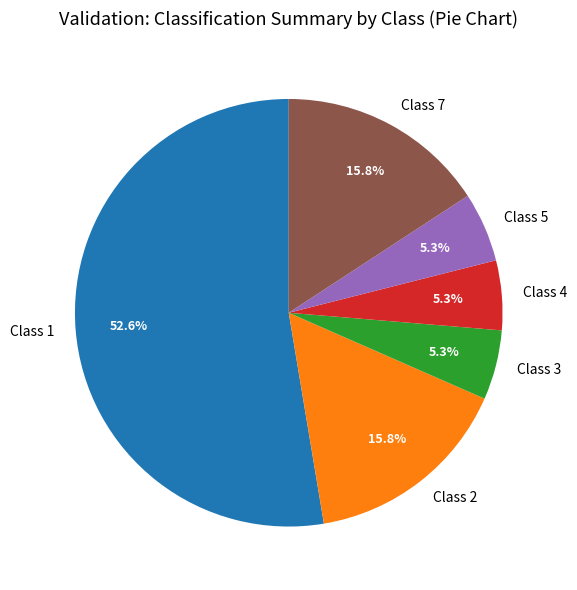

To the nearest percent, what is the combined percentage of Class 2 and Class 7?

32%